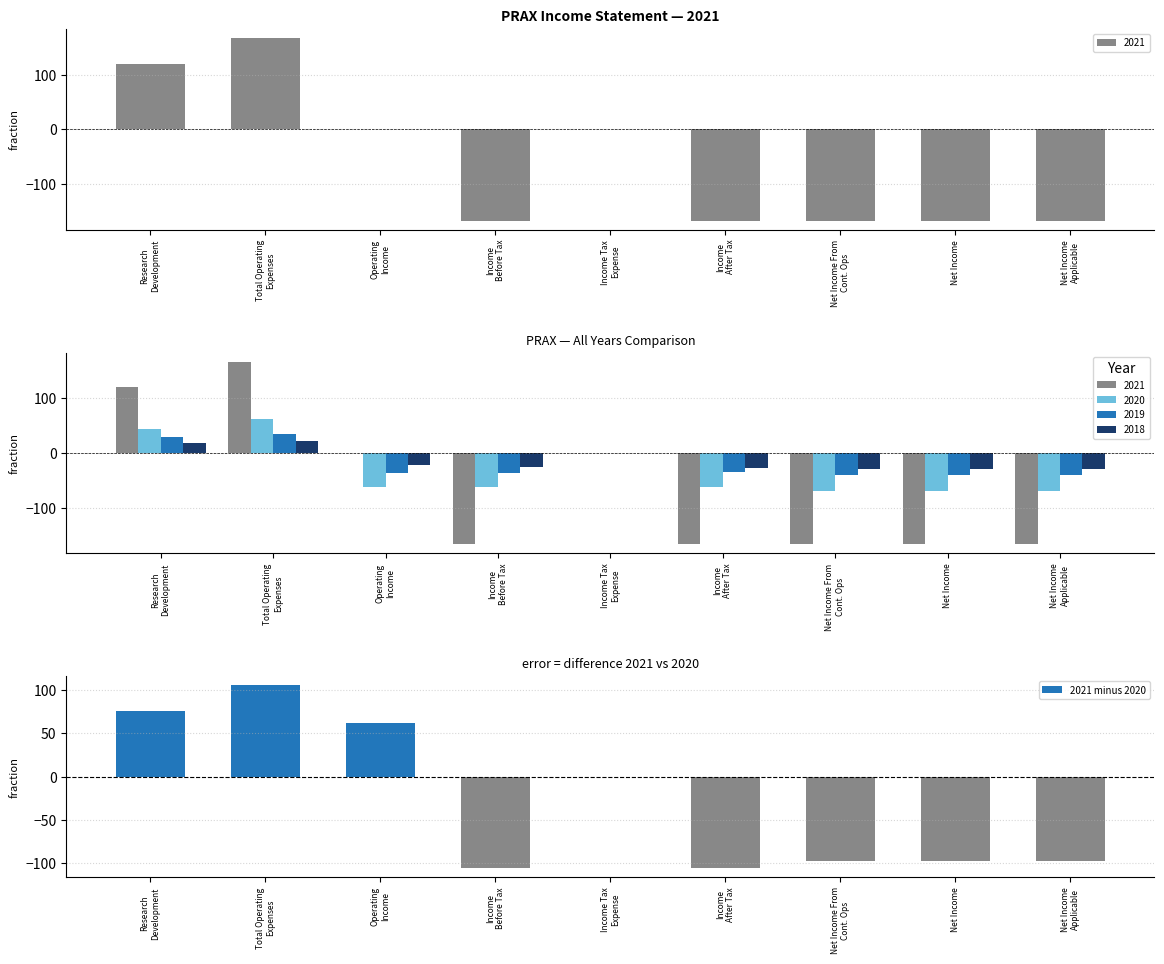

What is the approximate value at Net Income
Applicable?

-96.8